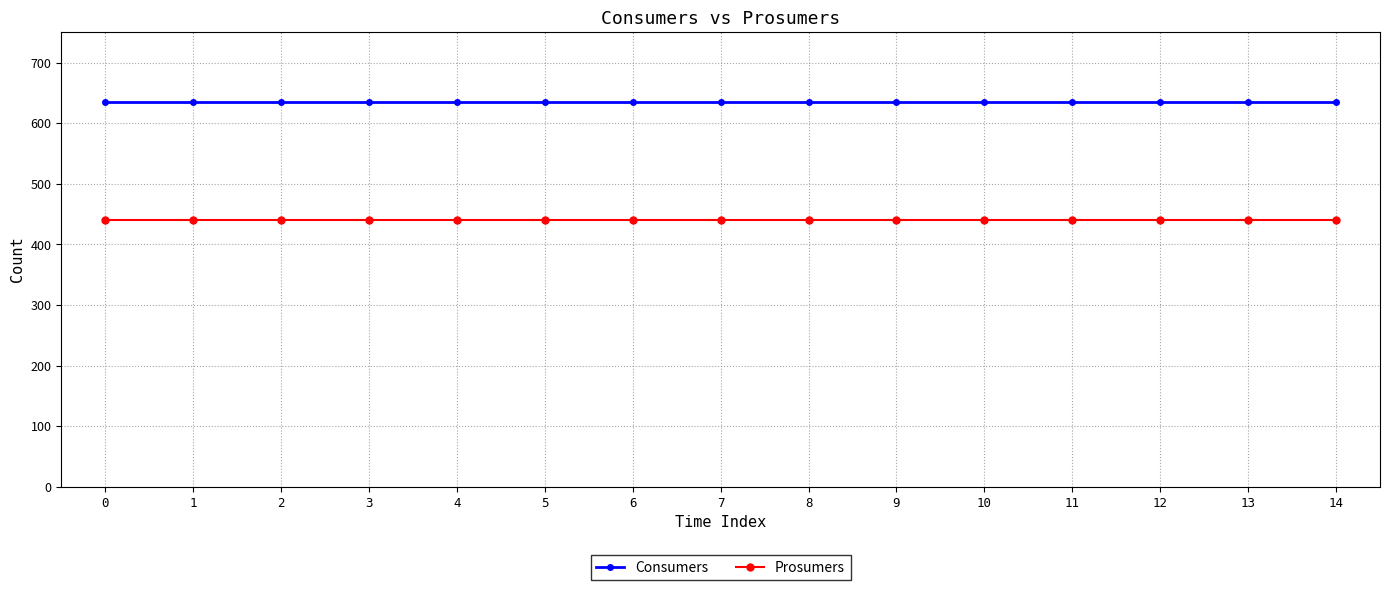

Rank the series by their average value, from lowest to highest.

Prosumers, Consumers